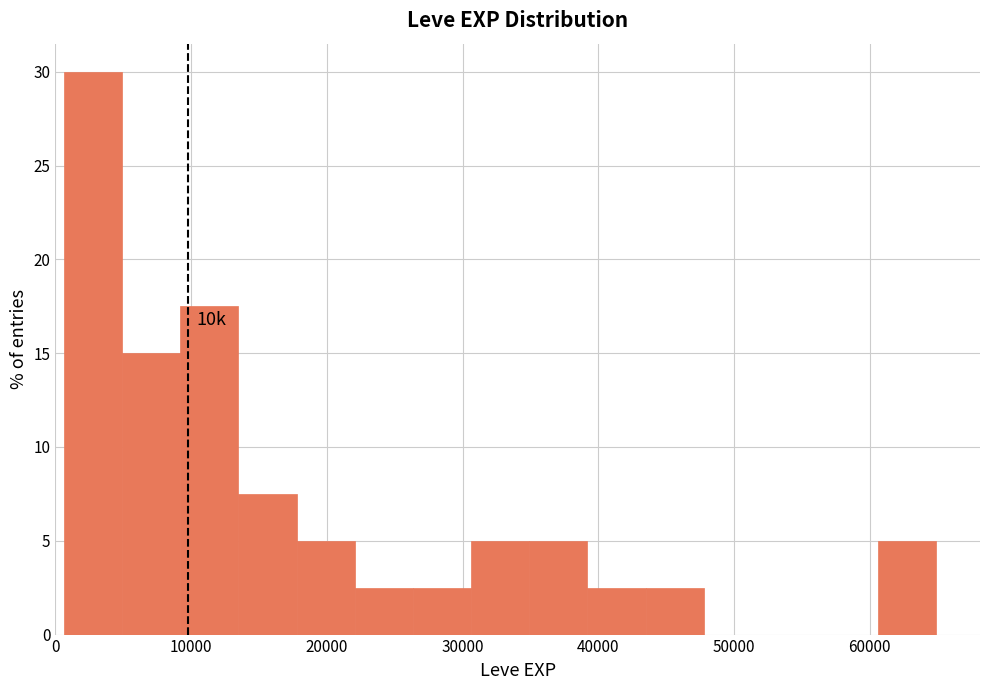

Which range on the x-axis has the tallest bar?

1000 to 5000